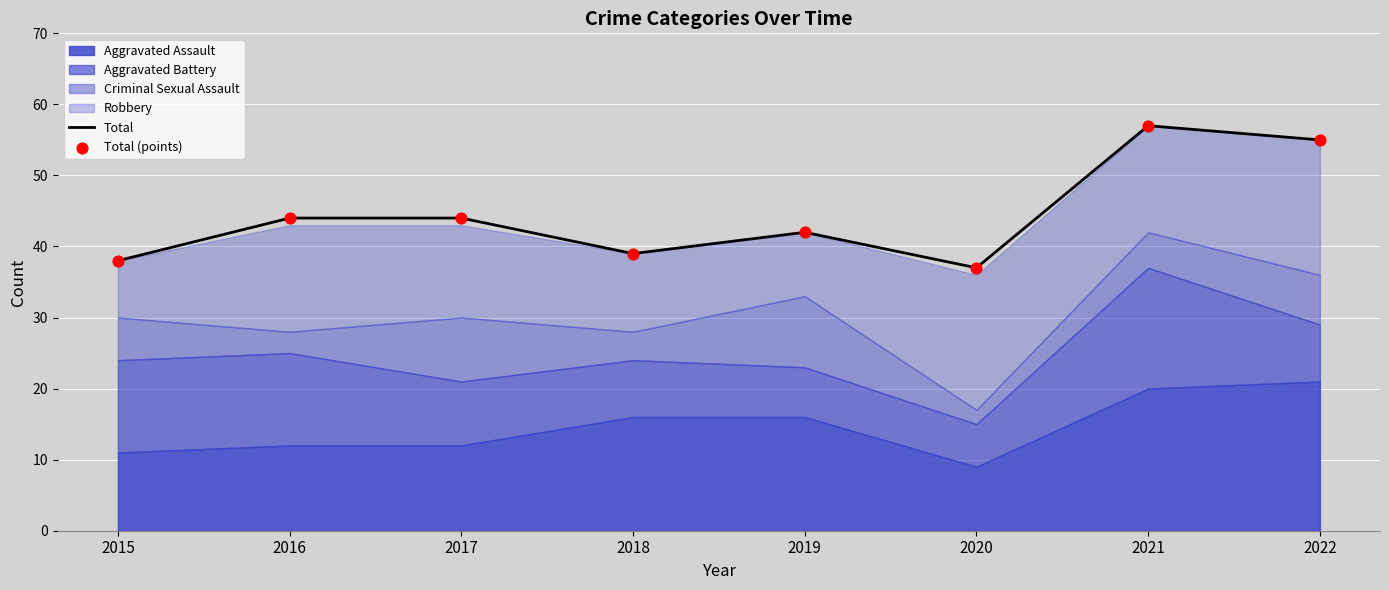

Is the value of Total at 2016 greater than the value of Total (points) at 2015?

Yes